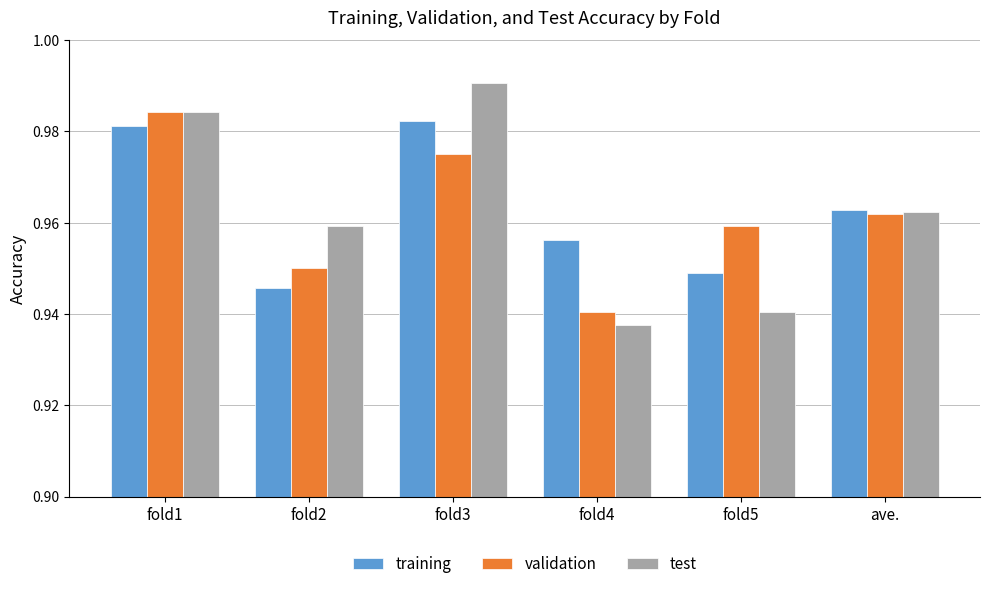

Are the bars grouped side by side (vs. stacked)?

Yes